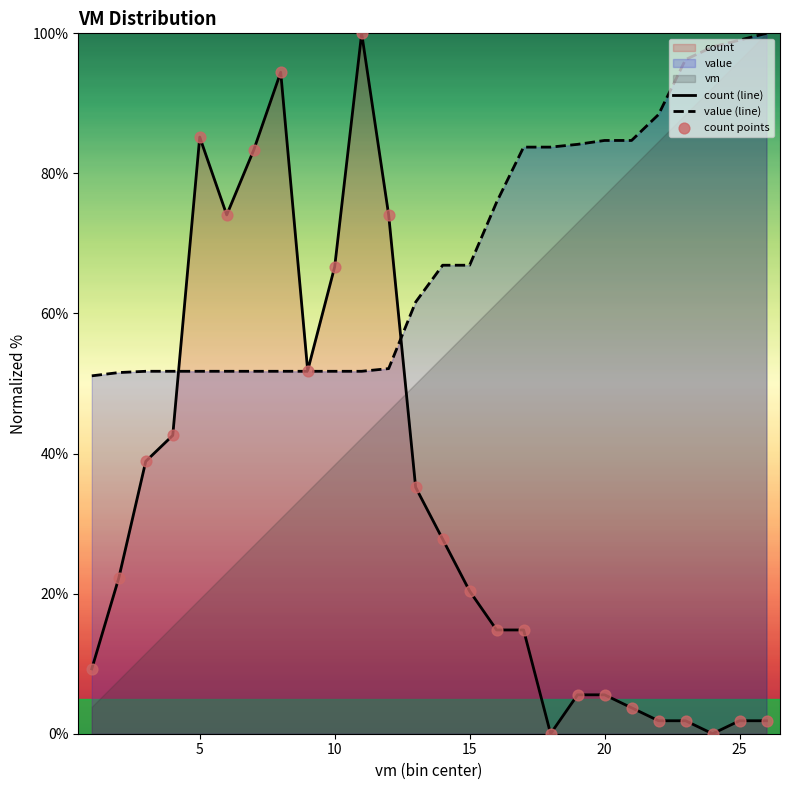

At how many categories does at least one series exceed 27?

26